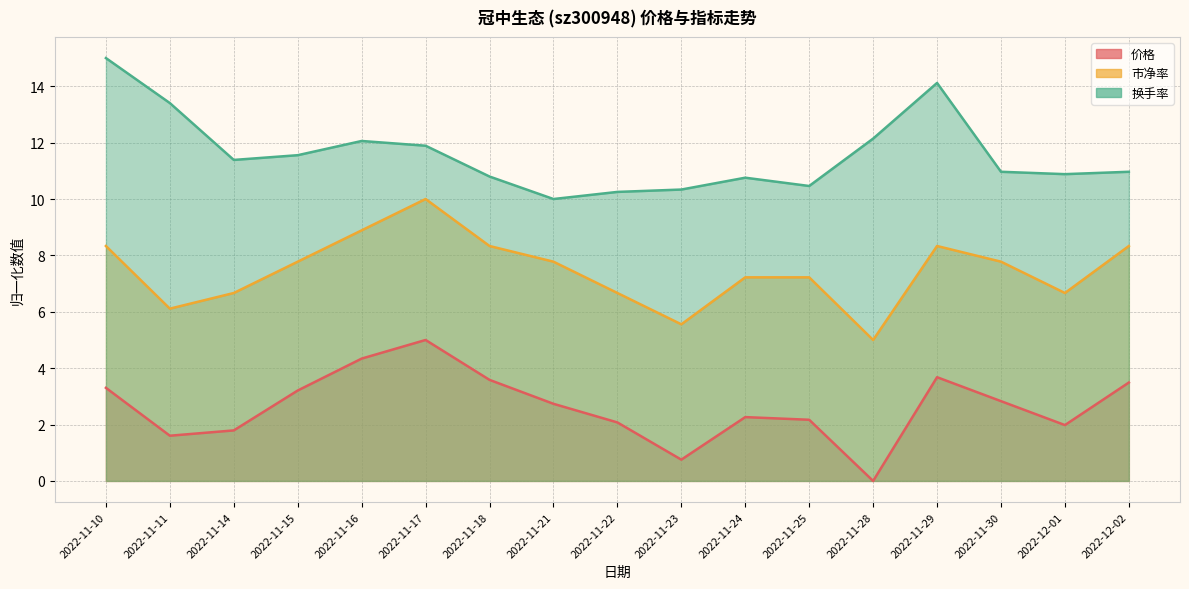

Rank the series by their average value, from lowest to highest.

价格, 市净率, 换手率